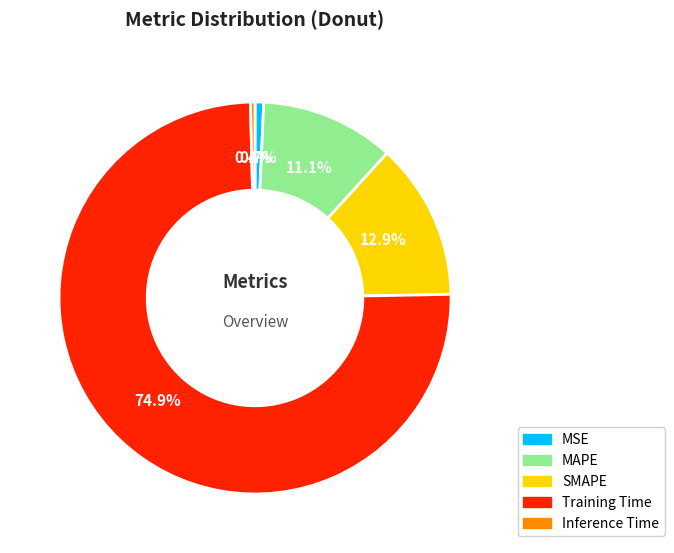

Which category has the biggest portion of the pie?

Training Time